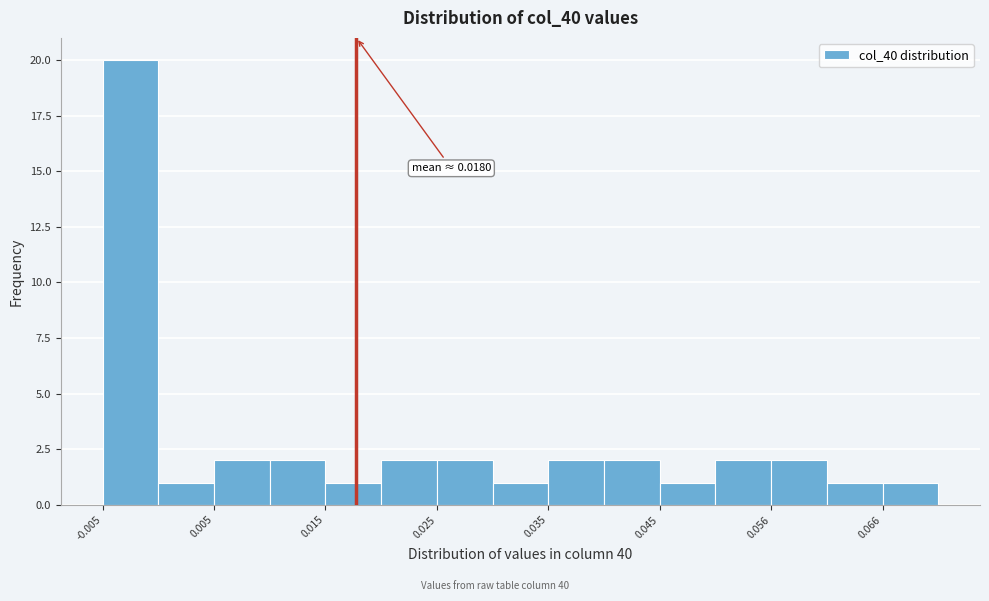

Read against the x-axis, roughly where is the centre of the tallest bar?

-0.002